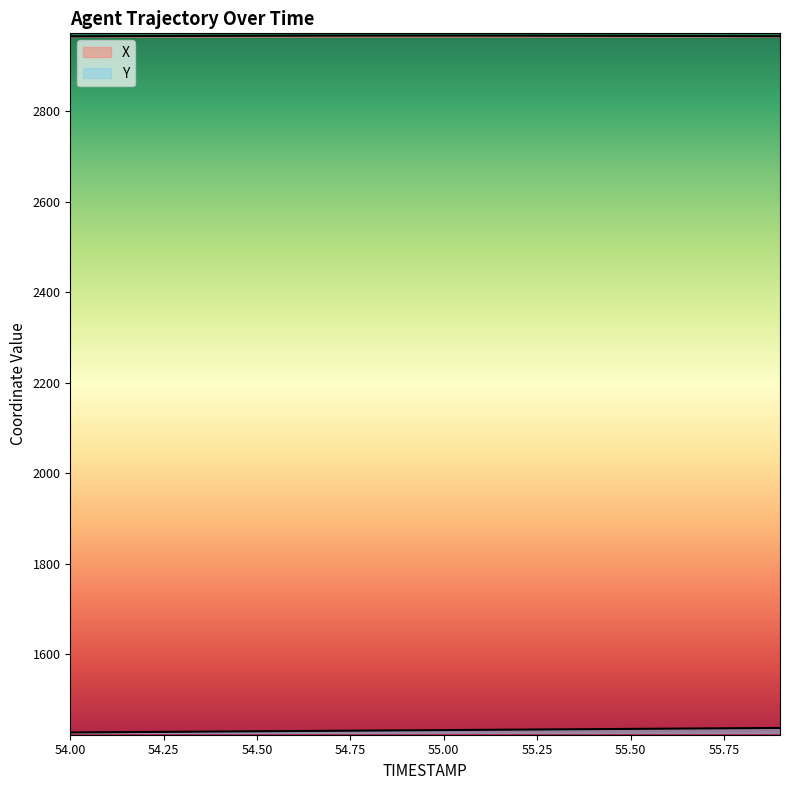

Which category has the highest value across all series?

54.9